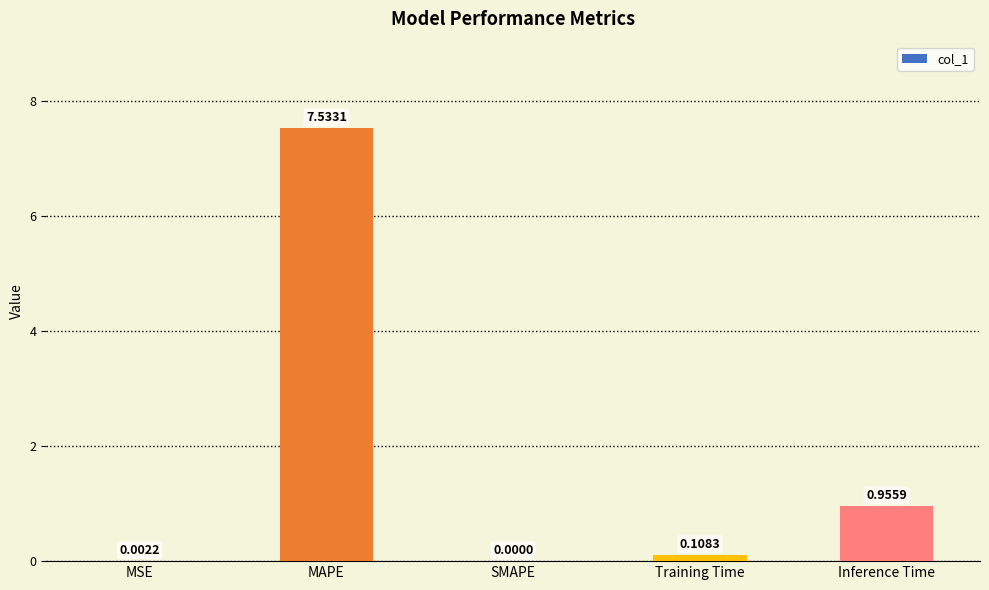

Which has a higher value, Training Time or SMAPE?

Training Time